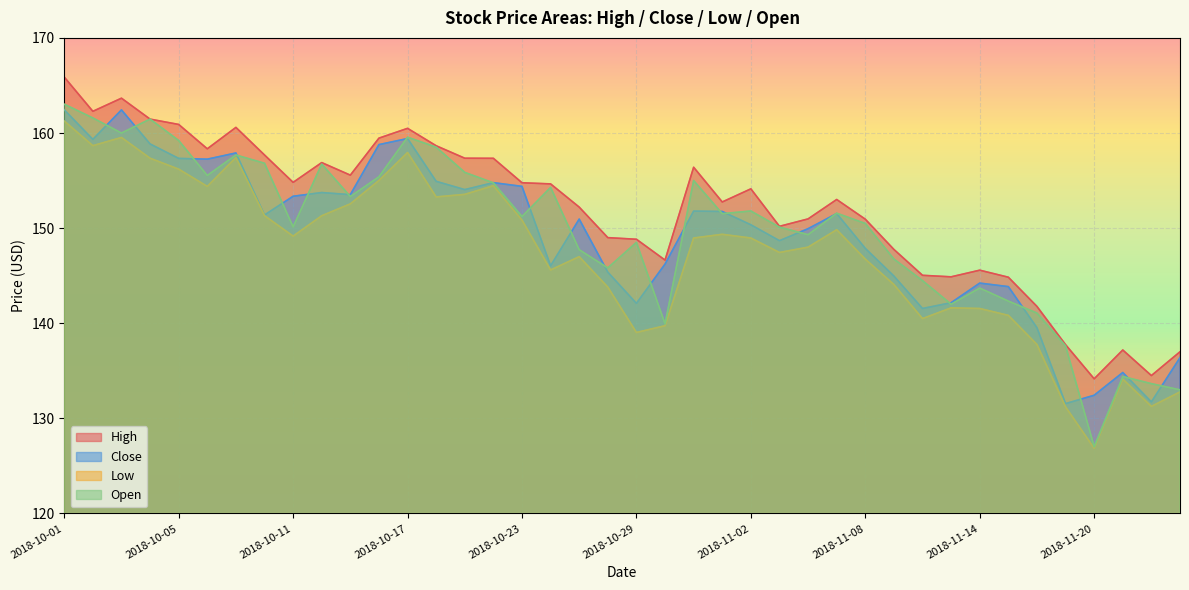

Between 2018-10-03 and 2018-10-22, which series saw the biggest shift?

Close